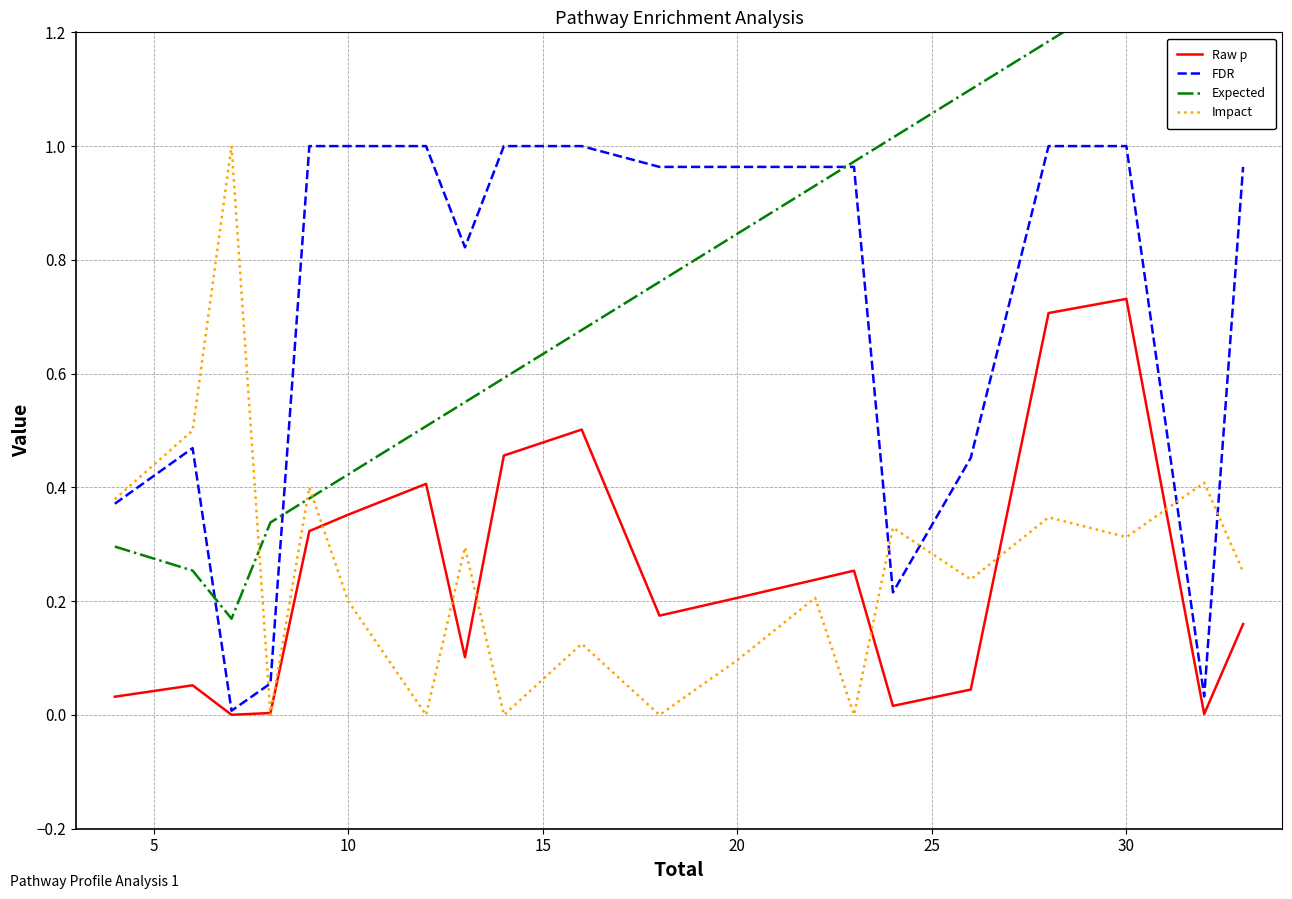

The Impact series shows 0.3 at 10. True or false?

False